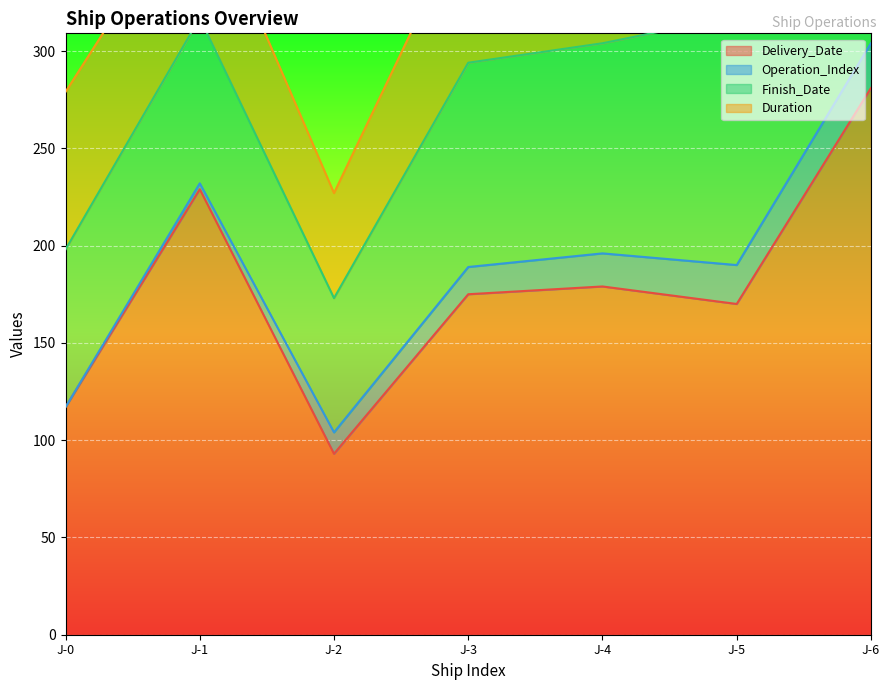

What is the maximum value shown in the chart?

281